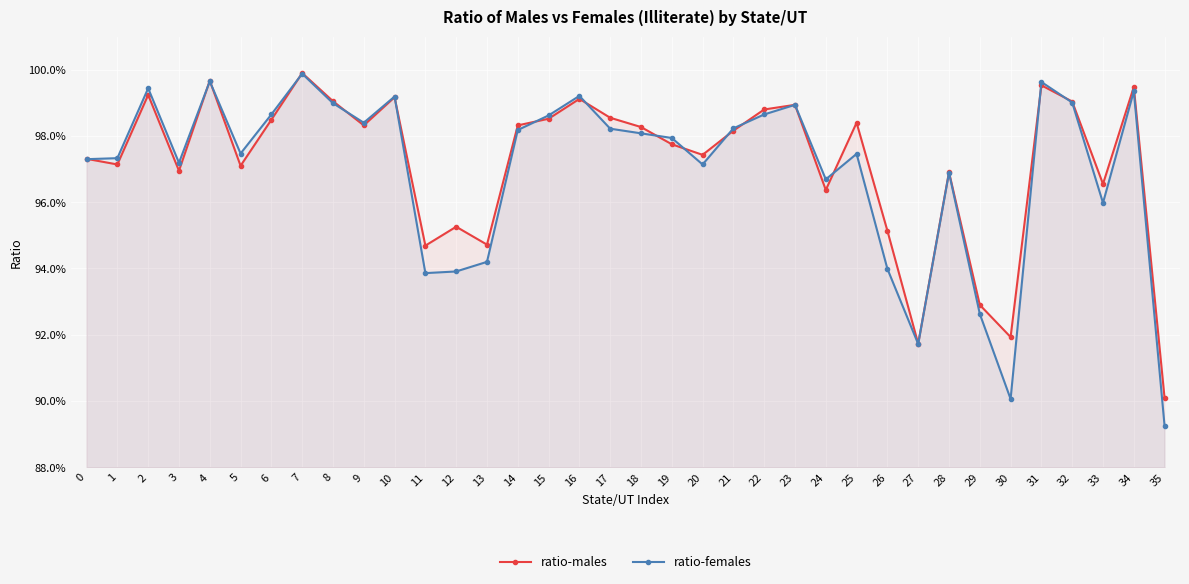

Reading left to right, extract all data points from this chart.

ratio-males: 0=1.0	1=1.0	2=1.0	3=1.0	4=1.0	5=1.0	6=1.0	7=1.0	8=1.0	9=1.0	10=1.0	11=0.9	12=1.0	13=0.9	14=1.0	15=1.0	16=1.0	17=1.0	18=1.0	19=1.0	20=1.0	21=1.0	22=1.0	23=1.0	24=1.0	25=1.0	26=1.0	27=0.9	28=1.0	29=0.9	30=0.9	31=1.0	32=1.0	33=1.0	34=1.0	35=0.9
ratio-females: 0=1.0	1=1.0	2=1.0	3=1.0	4=1.0	5=1.0	6=1.0	7=1.0	8=1.0	9=1.0	10=1.0	11=0.9	12=0.9	13=0.9	14=1.0	15=1.0	16=1.0	17=1.0	18=1.0	19=1.0	20=1.0	21=1.0	22=1.0	23=1.0	24=1.0	25=1.0	26=0.9	27=0.9	28=1.0	29=0.9	30=0.9	31=1.0	32=1.0	33=1.0	34=1.0	35=0.9